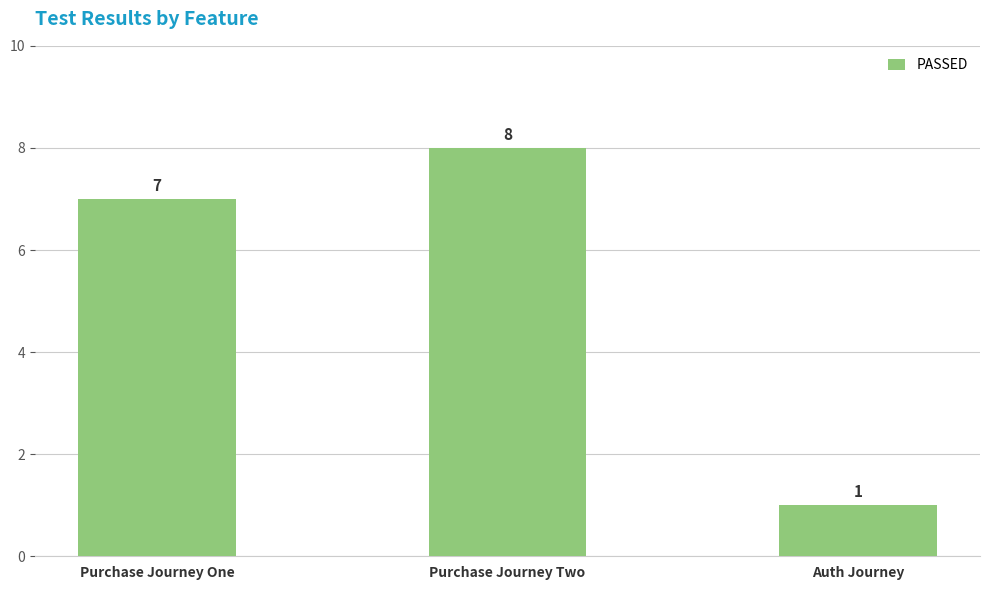

How many bars are there in total?

3